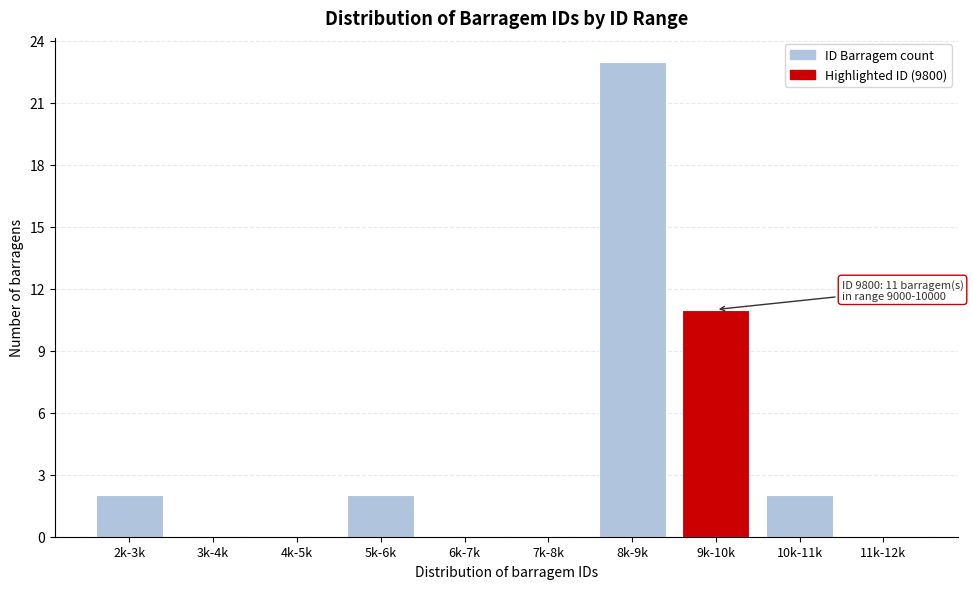

Reading left to right, extract all data points from this chart.

2k-3k=2	3k-4k=0	4k-5k=0	5k-6k=2	6k-7k=0	7k-8k=0	8k-9k=23	9k-10k=11	10k-11k=2	11k-12k=0